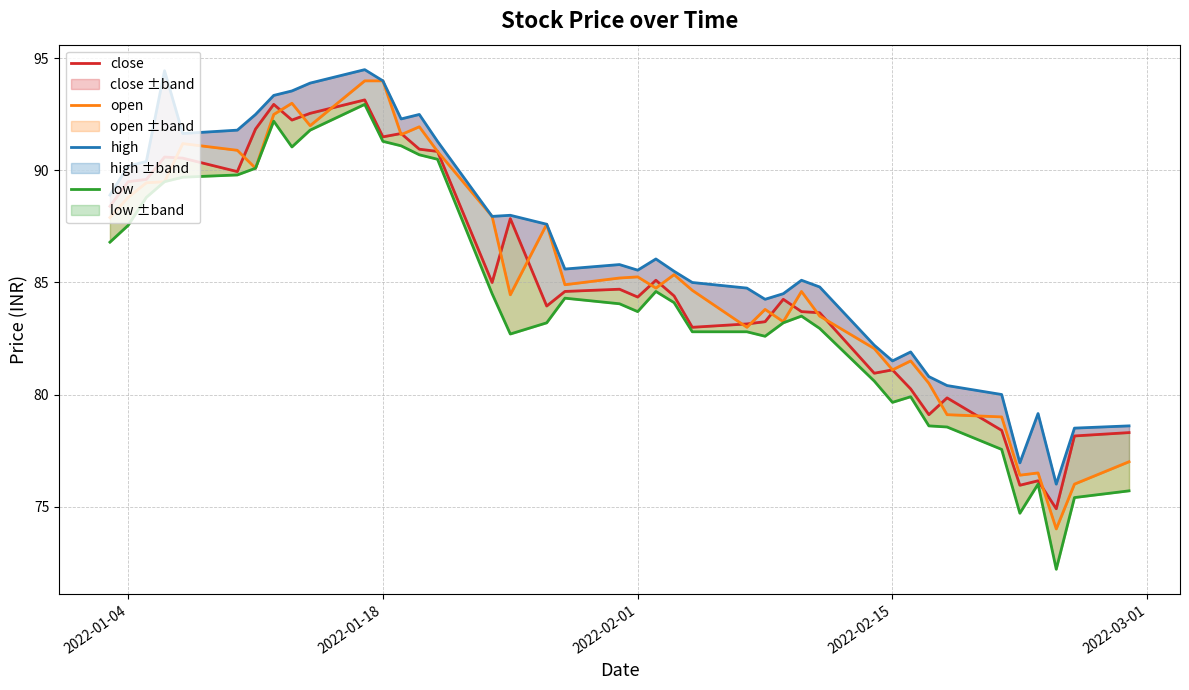

True or false: close and low intersect in this chart.

False